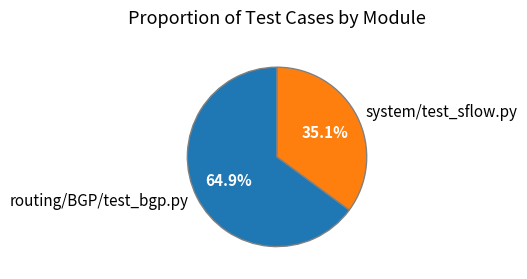

How many segments does this pie chart have?

2